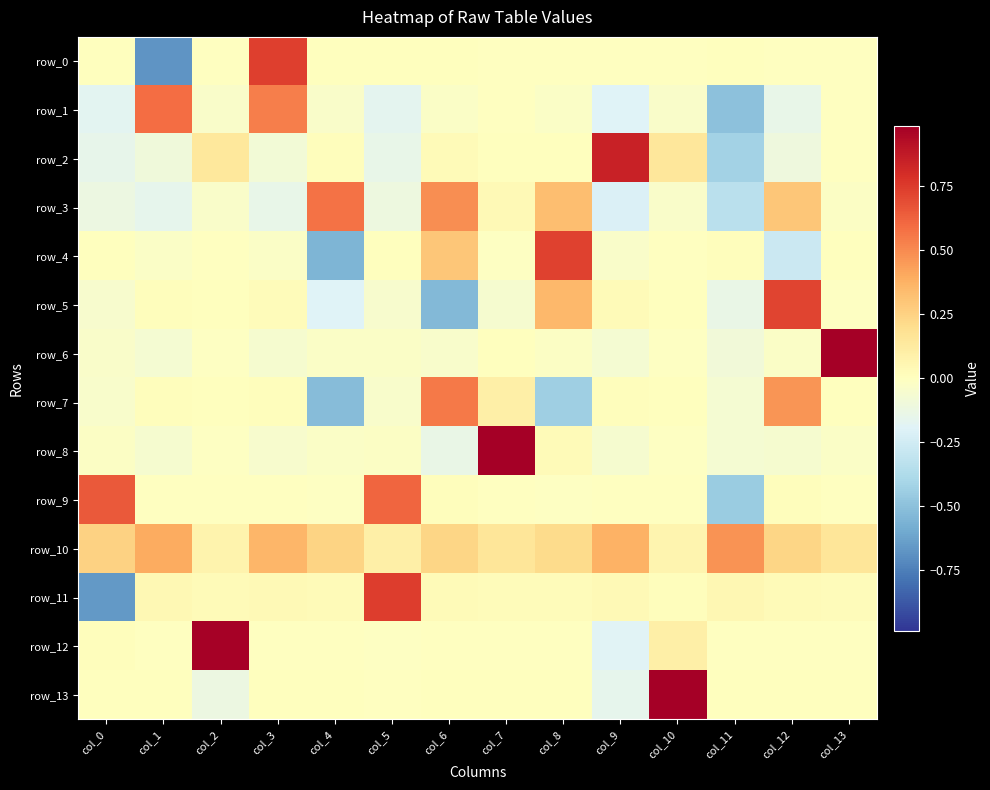

How many values in the row_1 series exceed 0?

2